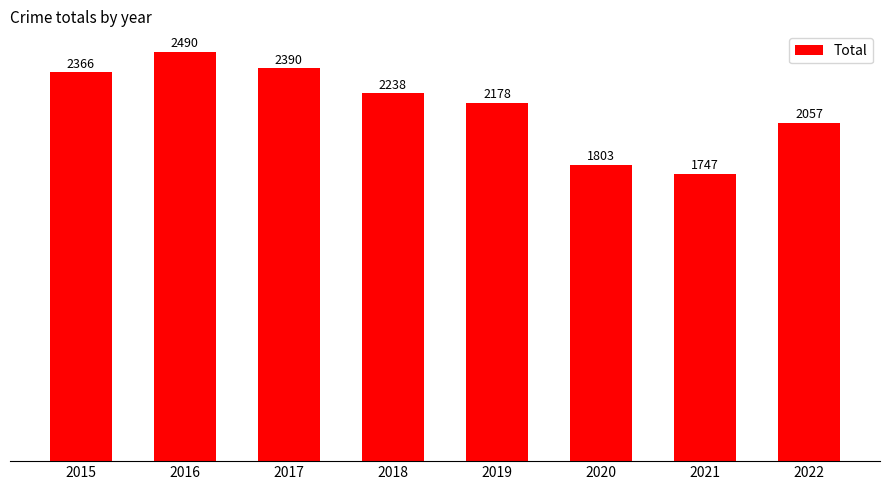

Reading left to right, transcribe all the data shown in this chart.

2366	2490	2390	2238	2178	1803	1747	2057